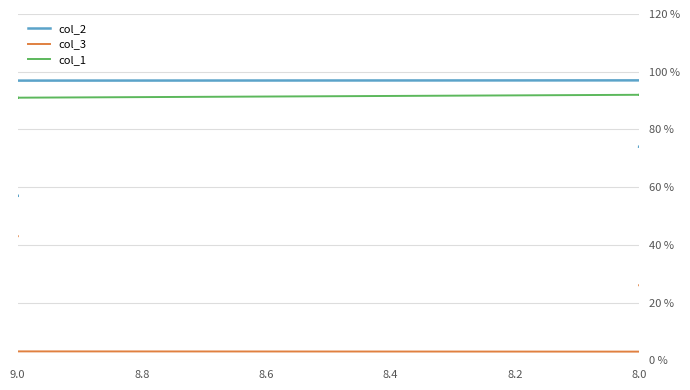

Where is the first local minimum for col_2?

8.4